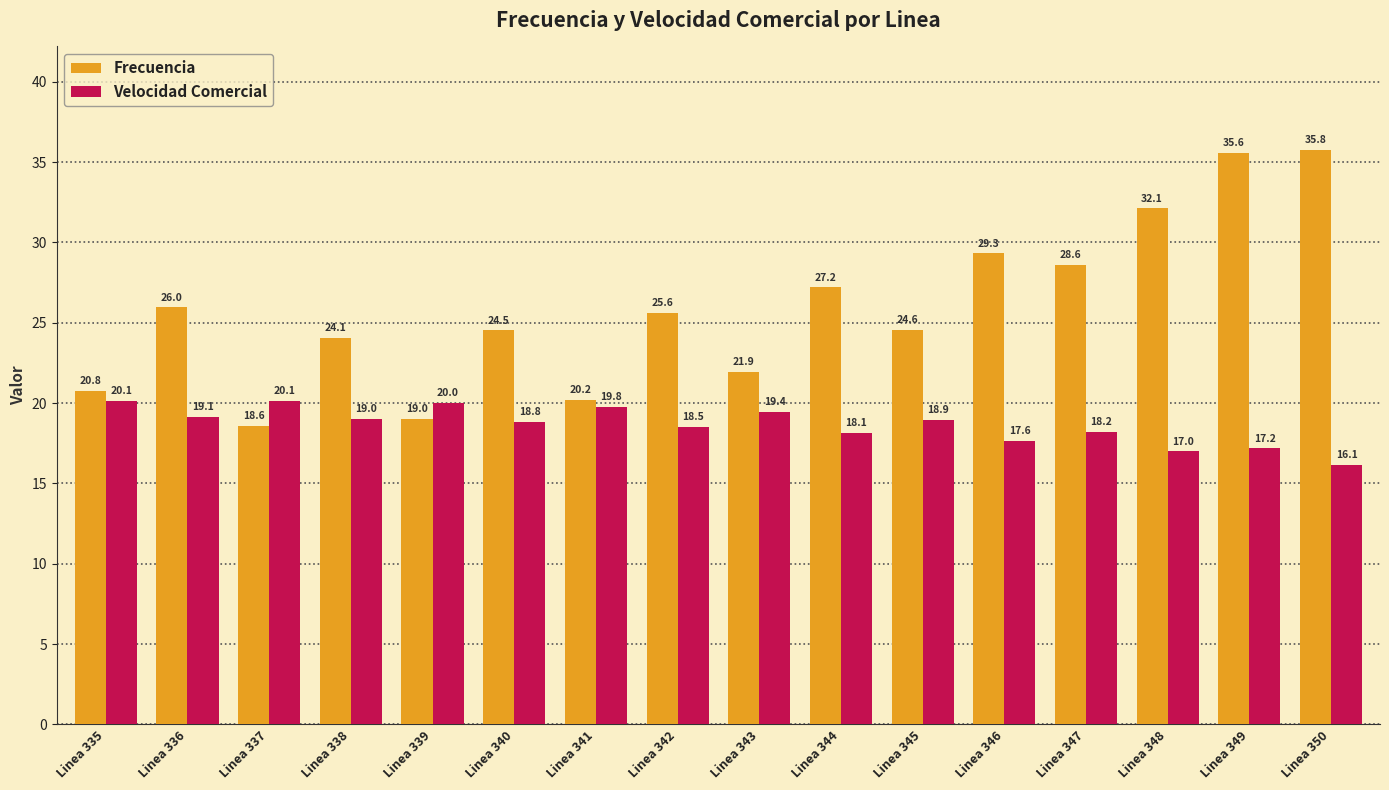

What is the value of the Velocidad Comercial bar at the 6th from the left?

18.8